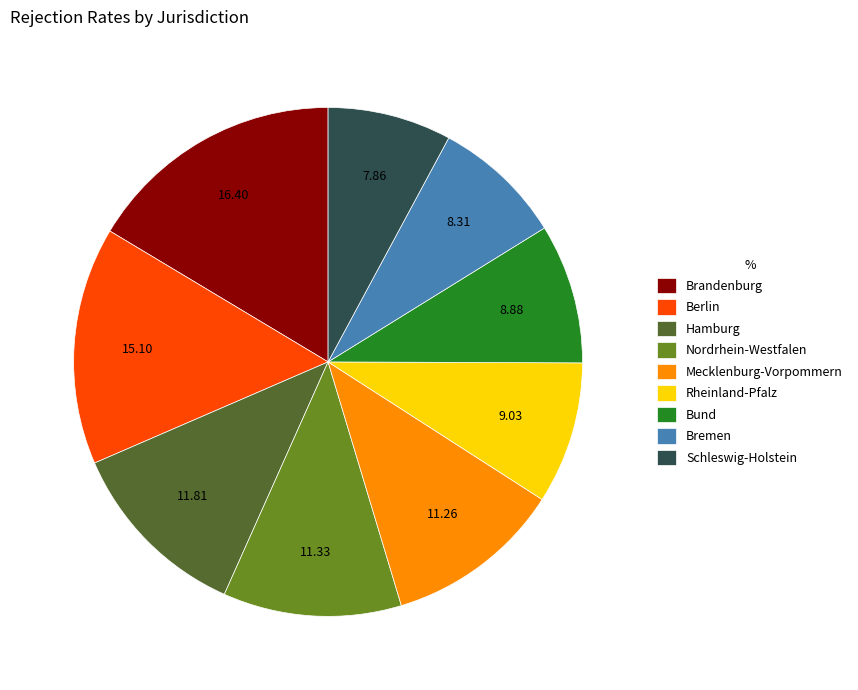

Approximately how many times larger is the value at Mecklenburg-Vorpommern compared to Brandenburg?

0.7